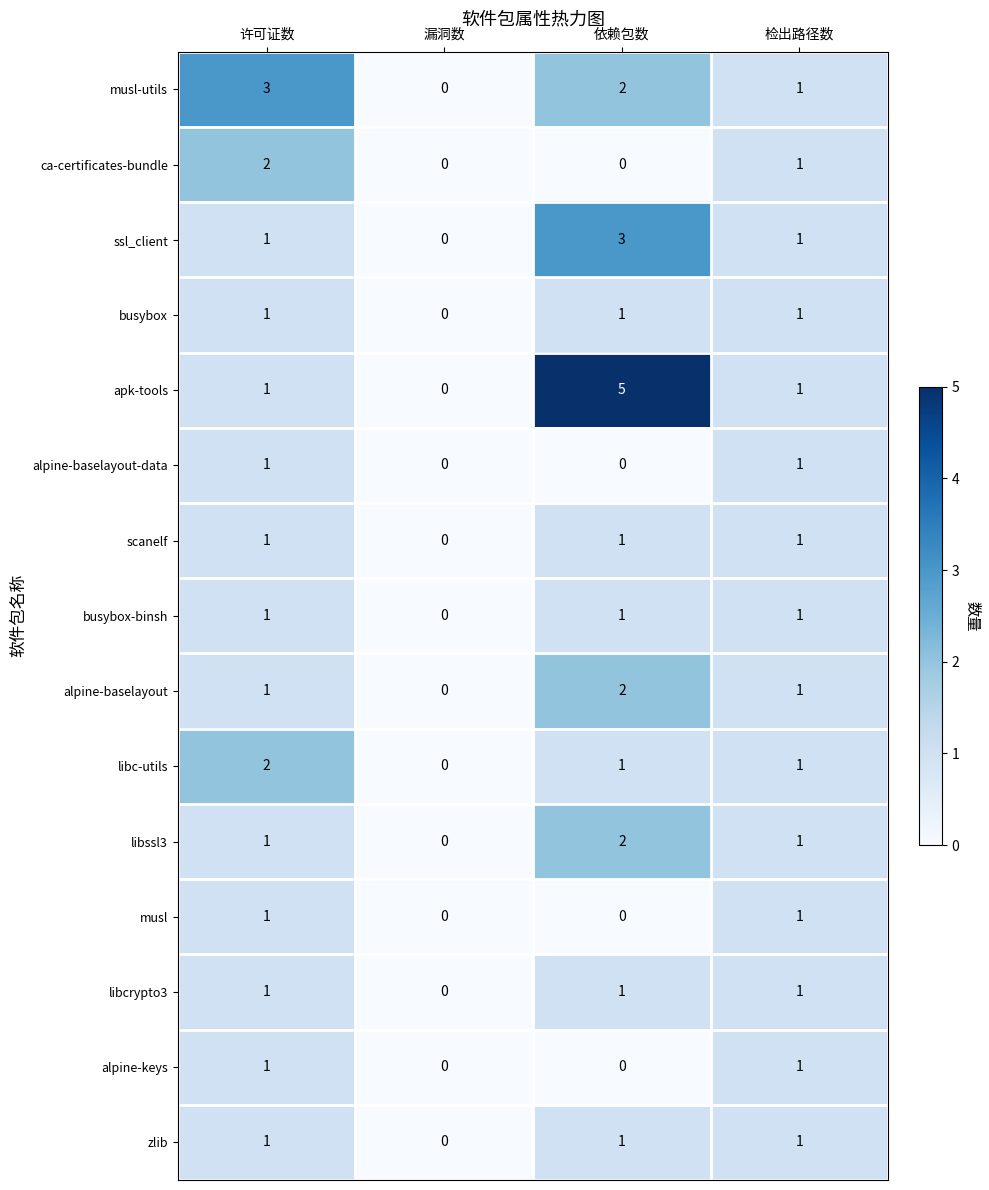

Which series has the largest total across all categories?

apk-tools